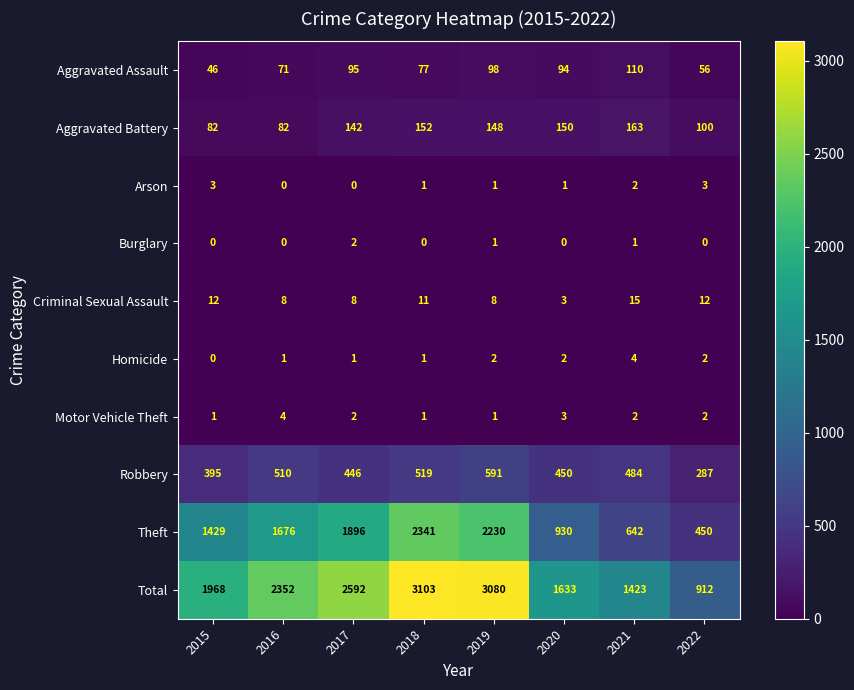

At which label is Aggravated Battery closest to 122?

2017